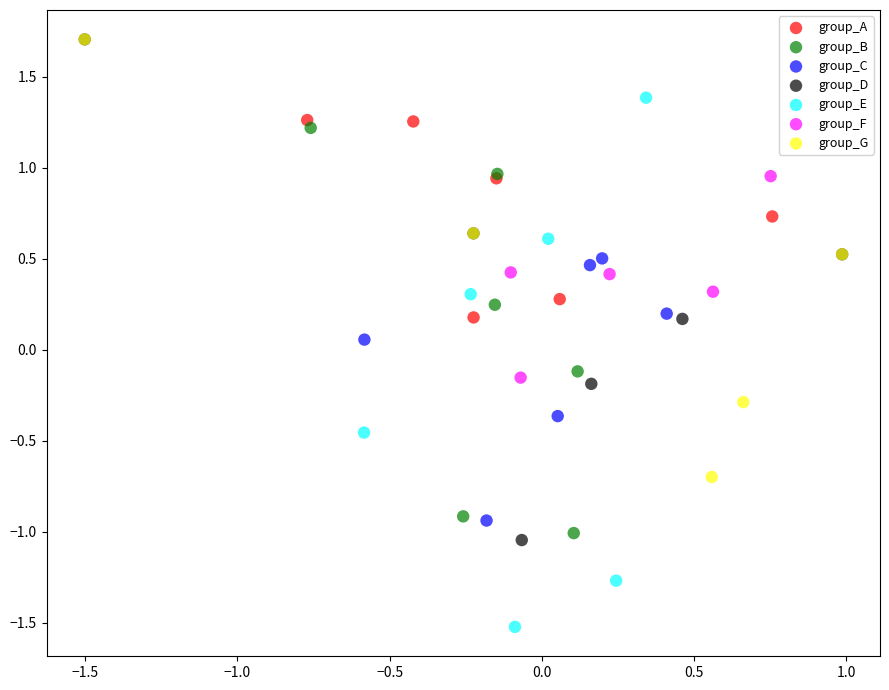

Which series contains the lowest Y value?

group_E